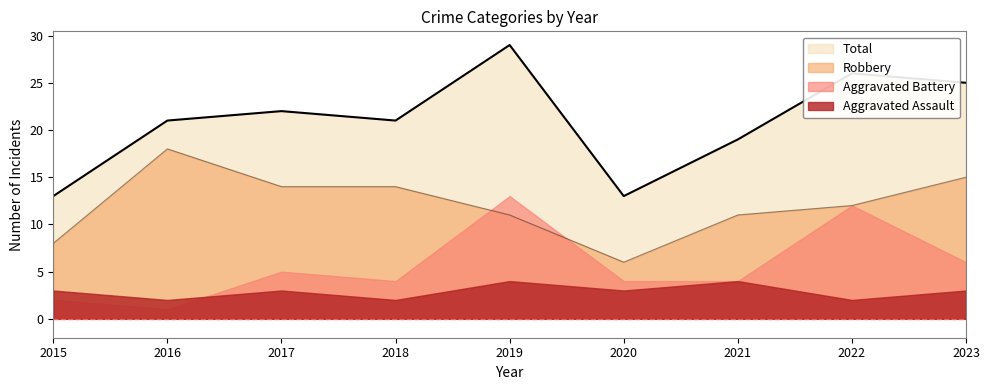

True or false: Total has a value of 22 at 2017.

True